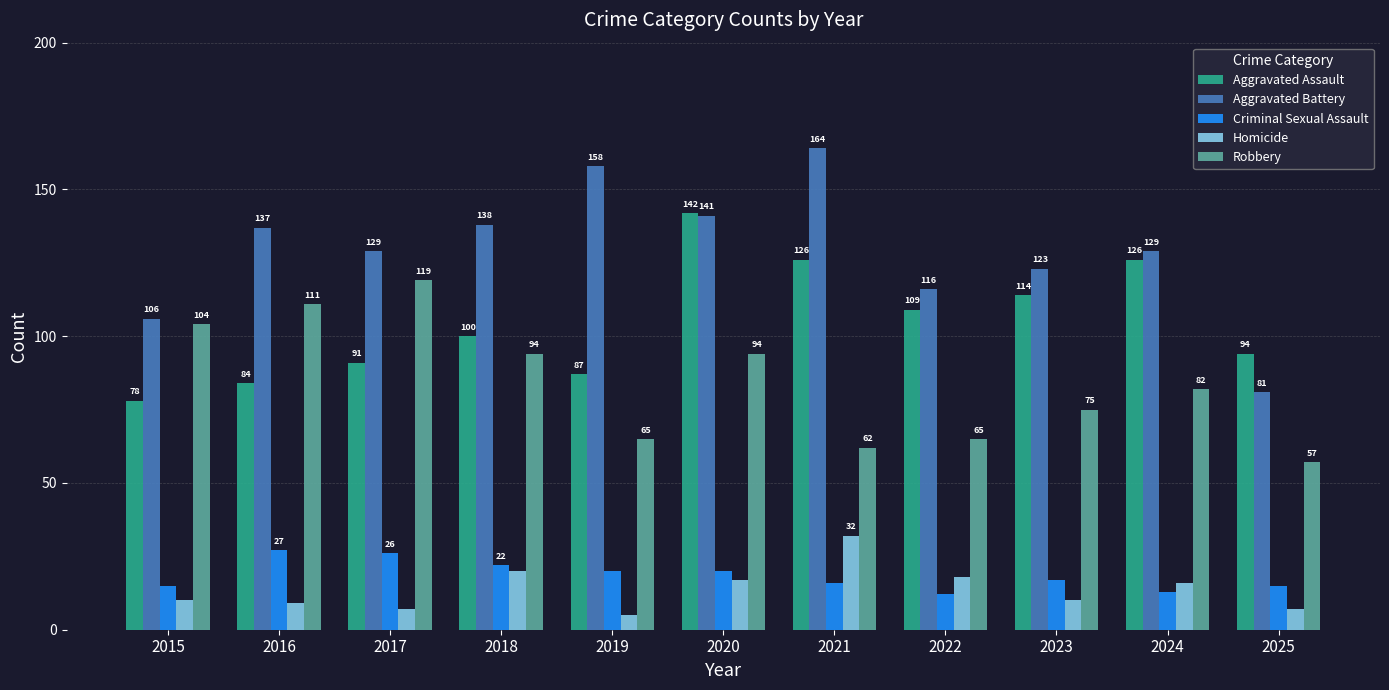

What is the approximate value of Aggravated Assault at 2018, to the nearest 10?

100